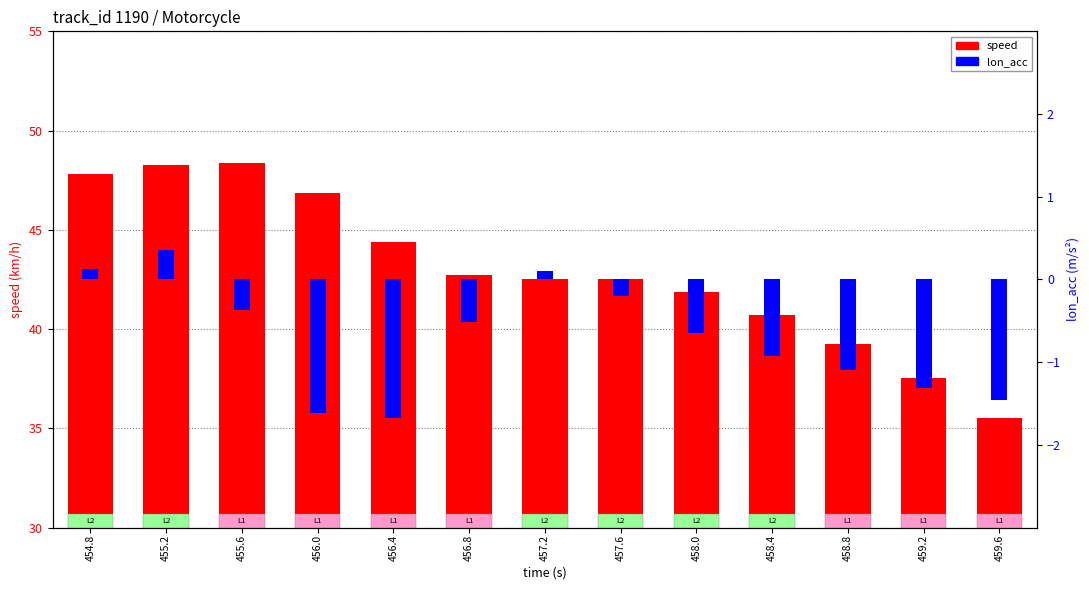

Which series has the largest range (max minus min)?

speed